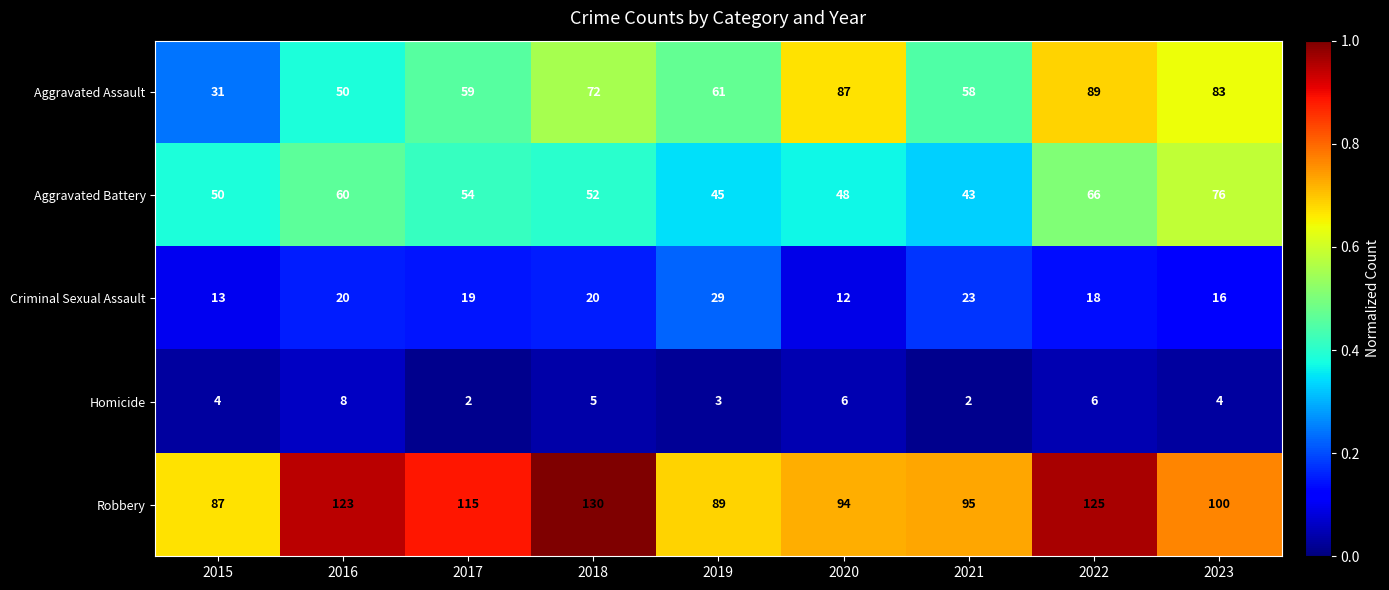

Where does the Criminal Sexual Assault series first go above 19?

2016